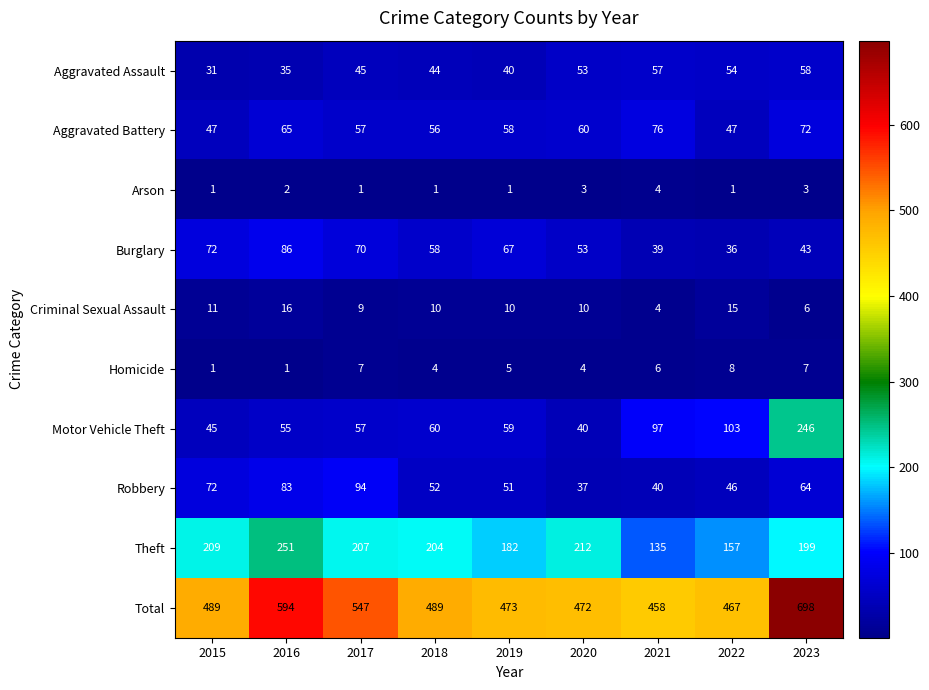

The Motor Vehicle Theft series shows 74 at 2015. True or false?

False